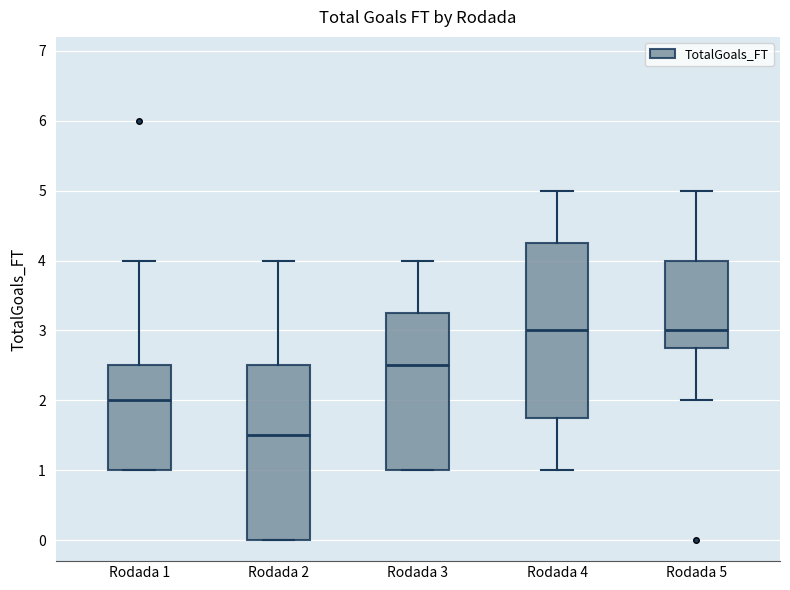

Reading left to right, read every box against the y-axis: the position of its median line, the range the box covers, and the ends of its whiskers. The values are not printed on the chart, so give them approximately, as read against the axis.

Rodada 1: median 2.0, box 1.0 to 2.5, whiskers 1.0 to 4.0
Rodada 2: median 1.5, box 0.0 to 2.5, whiskers 0.0 to 4.0
Rodada 3: median 2.5, box 1.0 to 3.3, whiskers 1.0 to 4.0
Rodada 4: median 3.0, box 1.8 to 4.3, whiskers 1.0 to 5.0
Rodada 5: median 3.0, box 2.8 to 4.0, whiskers 2.0 to 5.0